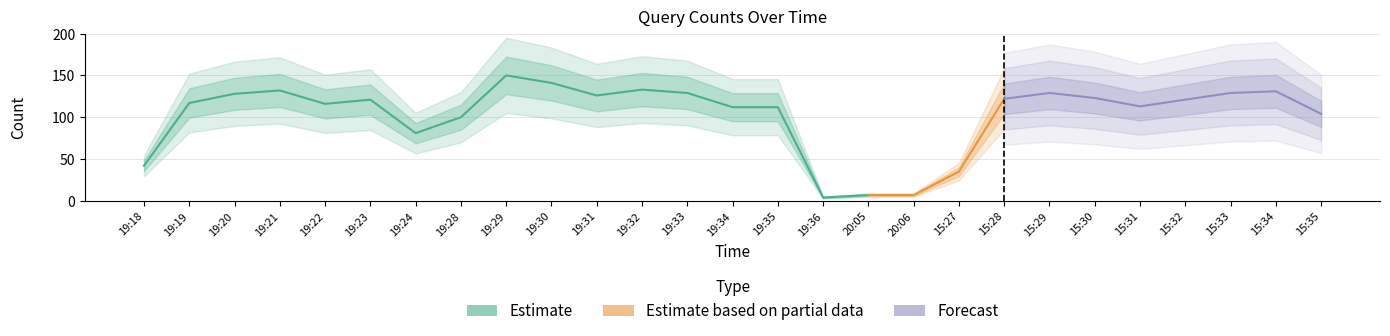

Read the value at 15:27.

35